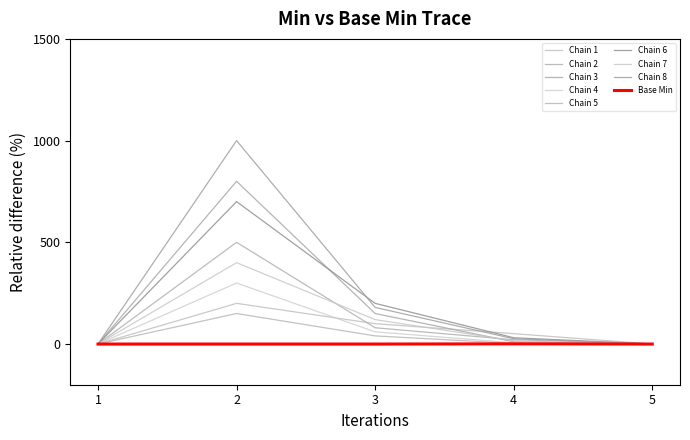

Does the chart display data point markers on the line(s)?

No